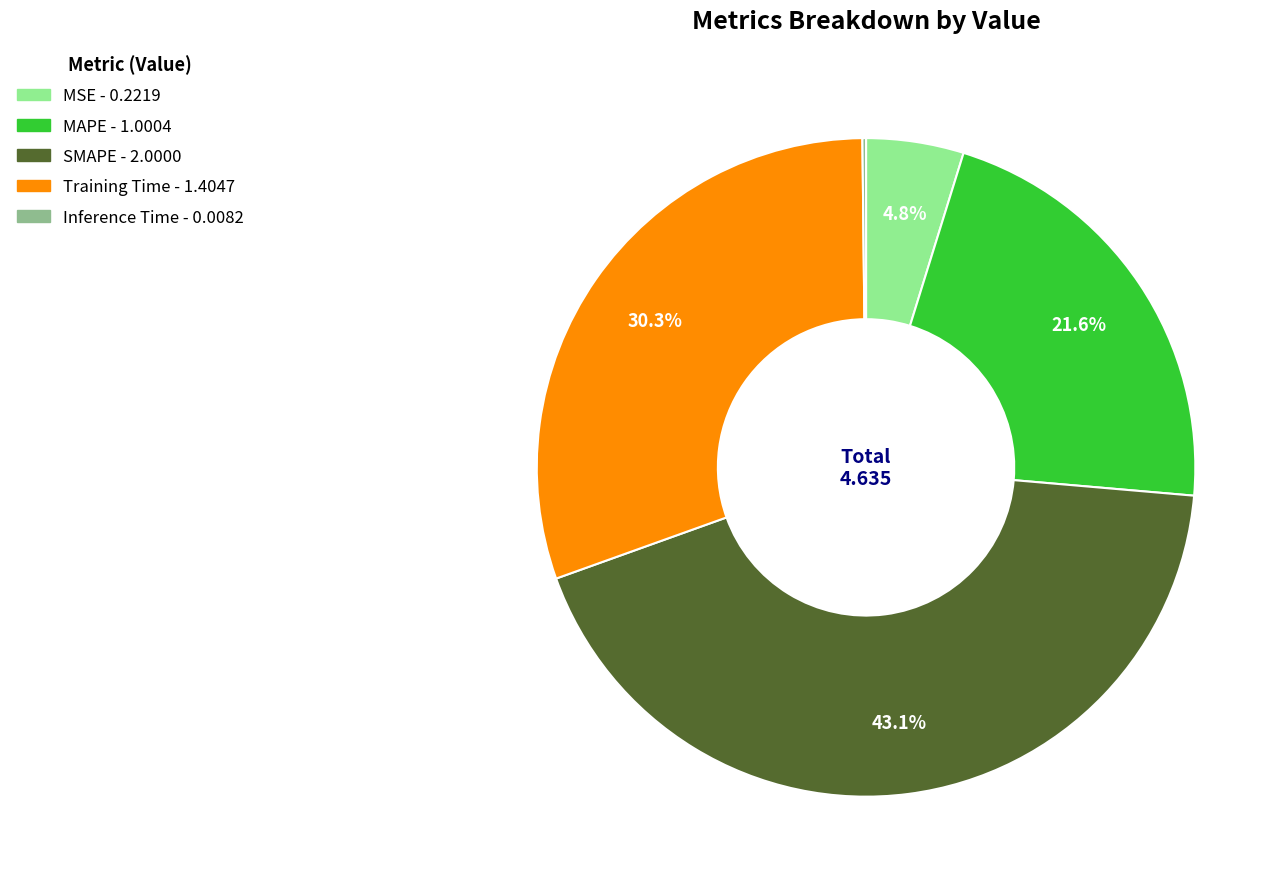

Is it true that SMAPE is 30% of the pie?

False